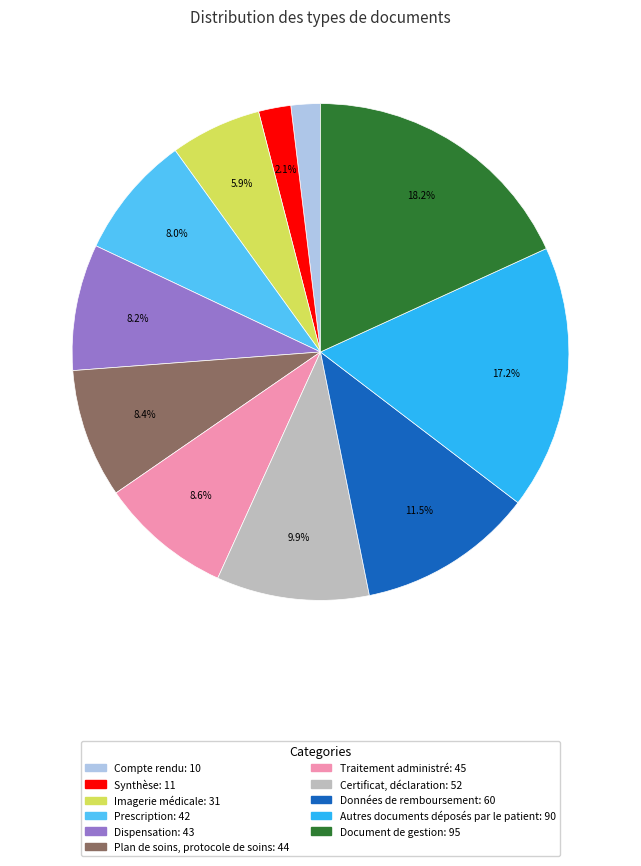

Is it true that Document de gestion is 31% of the pie?

False